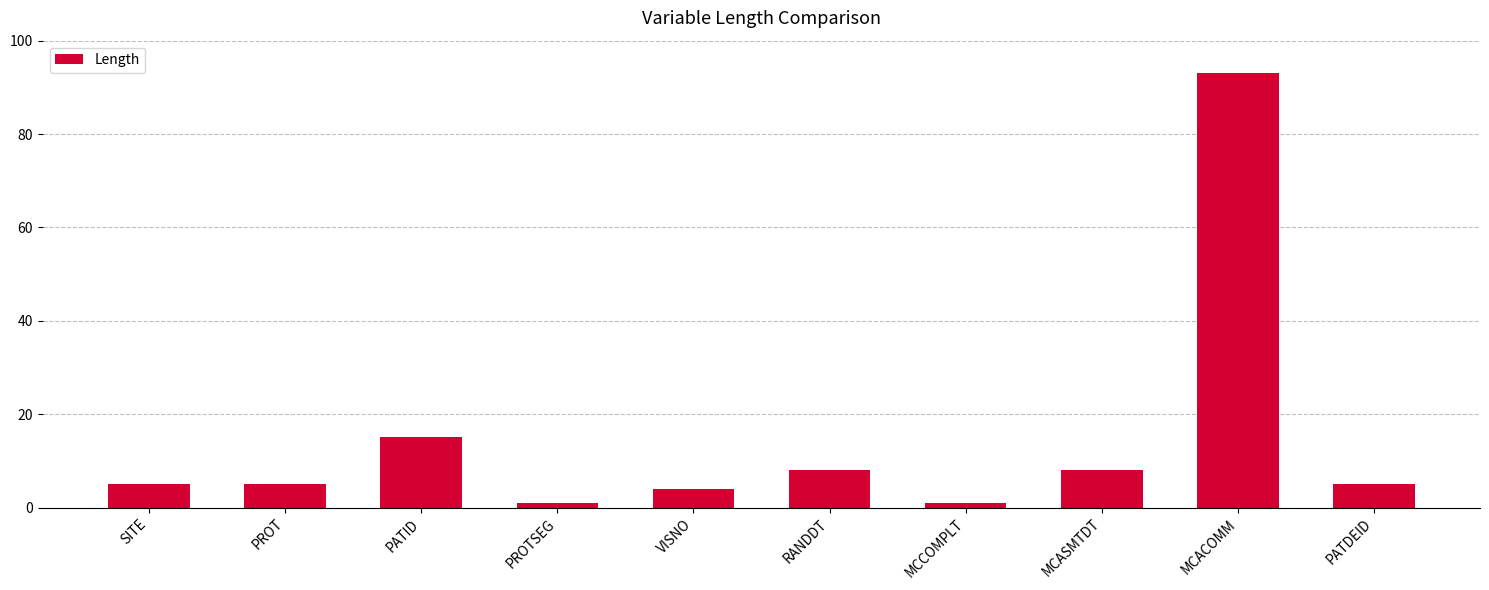

What is the difference between the maximum and minimum values?

92